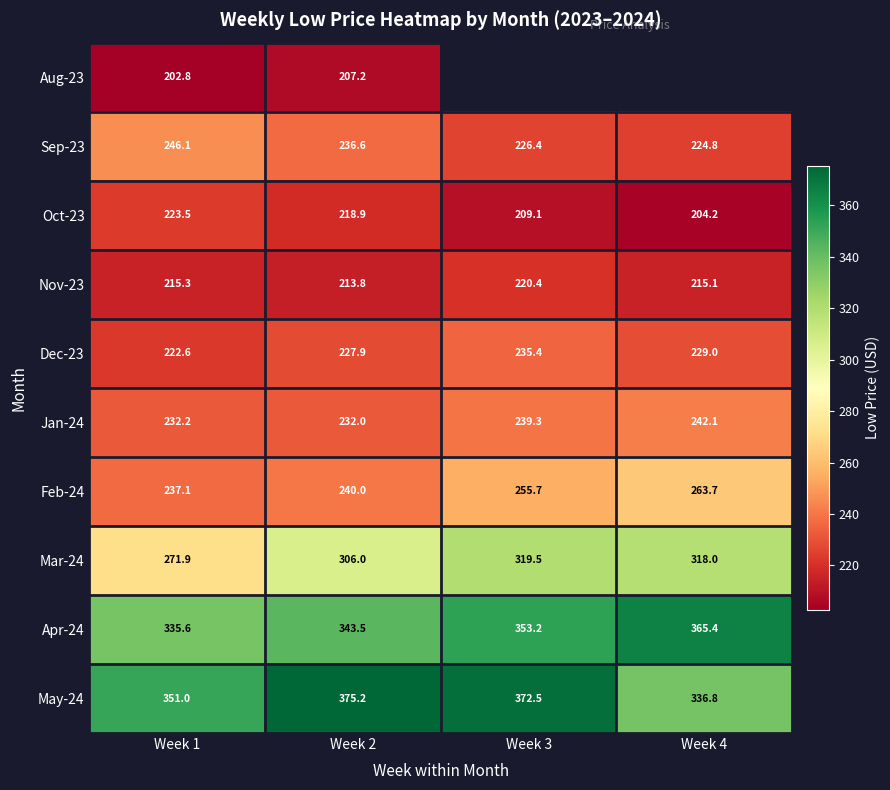

At which label does Sep-23 reach its peak?

Week 1